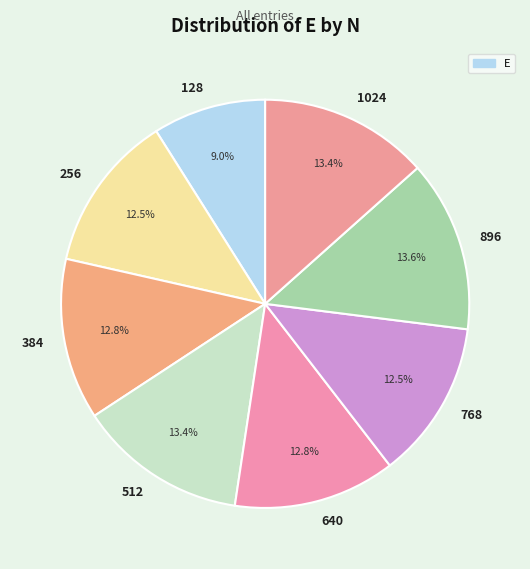

Is there any slice that represents more than half of the pie?

No